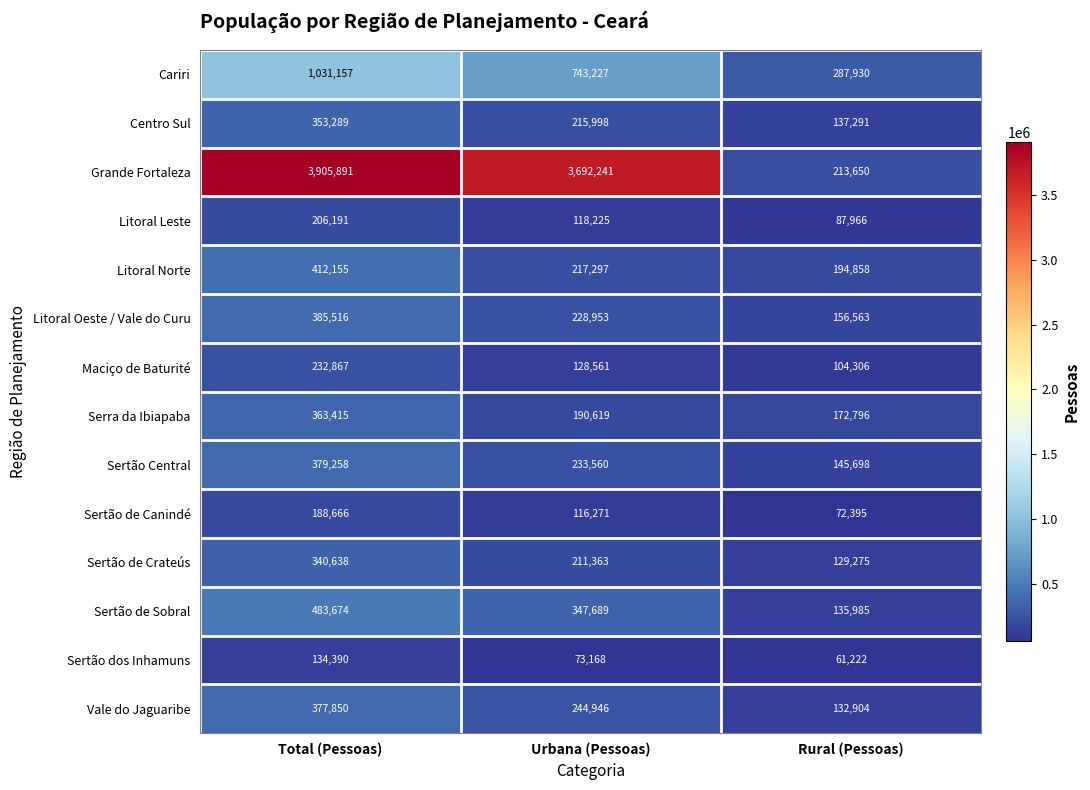

Is it true that Sertão de Canindé equals 72395 at Rural (Pessoas)?

True